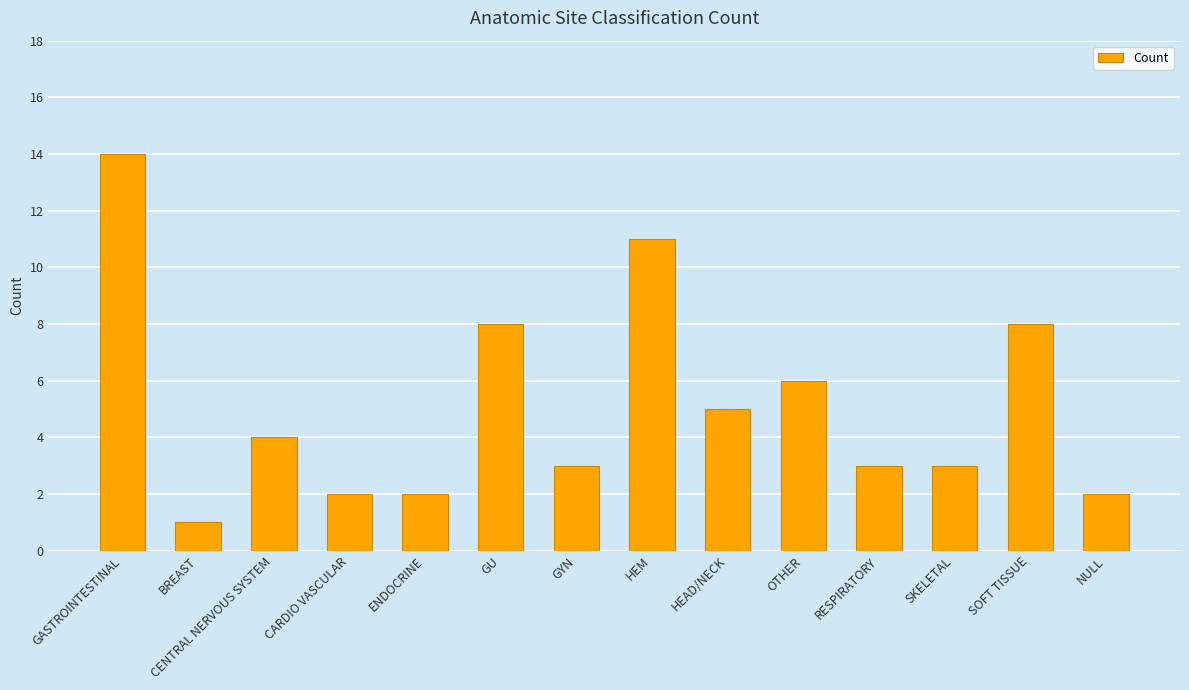

At which category does the chart reach its peak across all series?

GASTROINTESTINAL